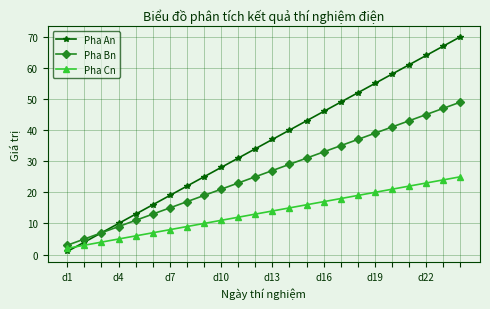

What are all the series names shown in the legend?

Pha An, Pha Bn, Pha Cn